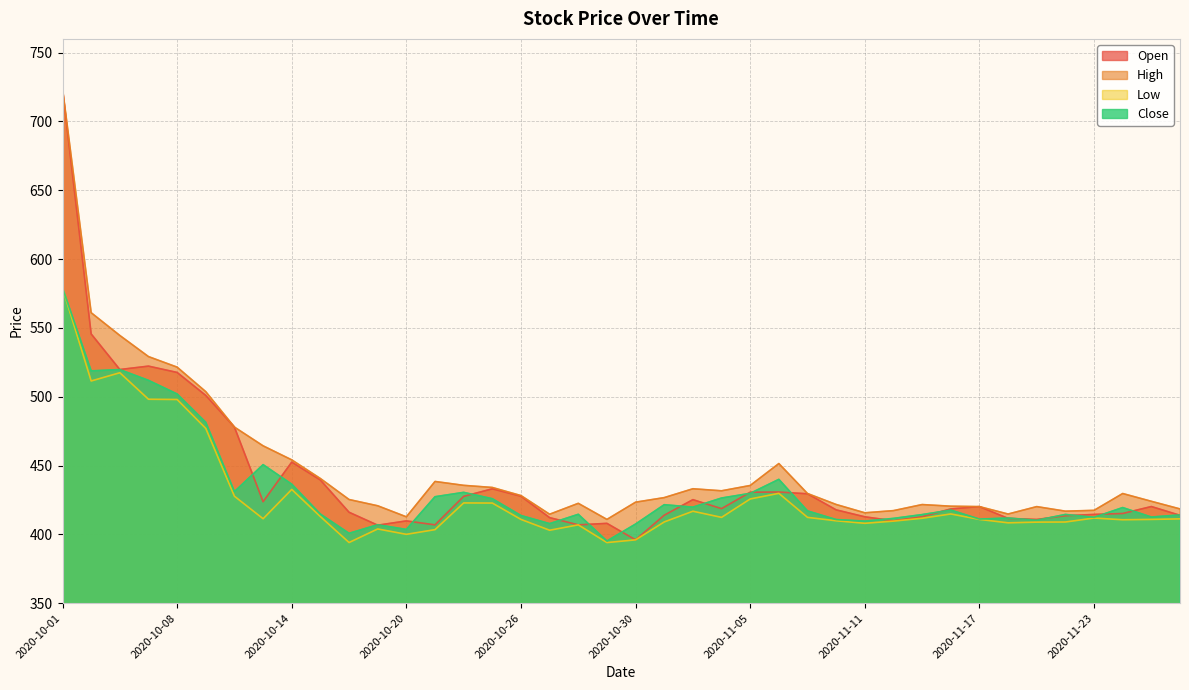

True or false: Low and Open intersect in this chart.

False